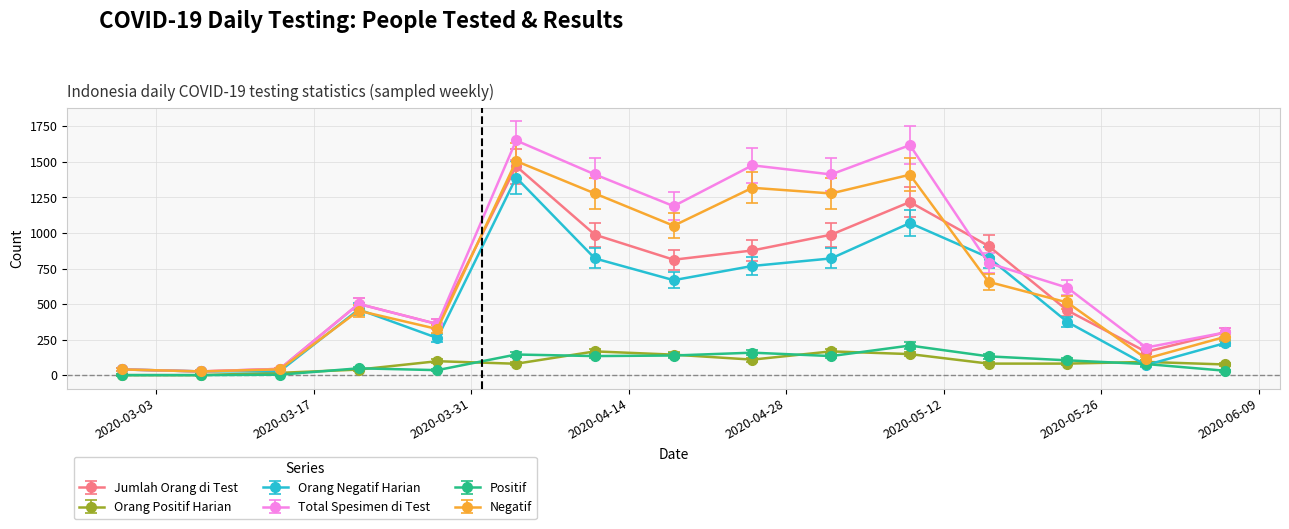

What is the average value of the Orang Positif Harian series?

87